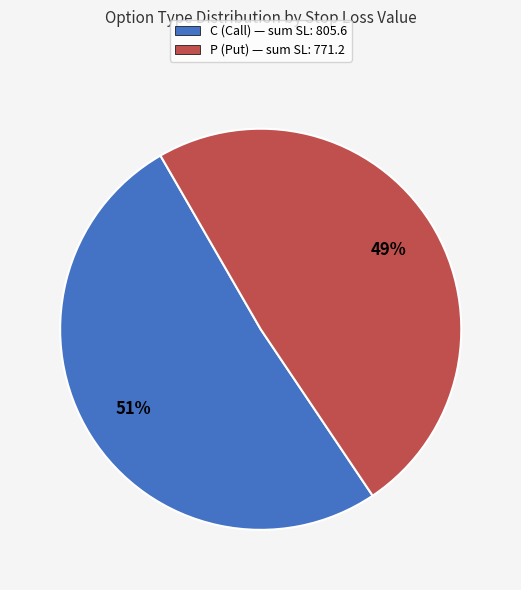

Between P (Put) — sum SL: 771.2 and C (Call) — sum SL: 805.6, which is larger?

C (Call) — sum SL: 805.6